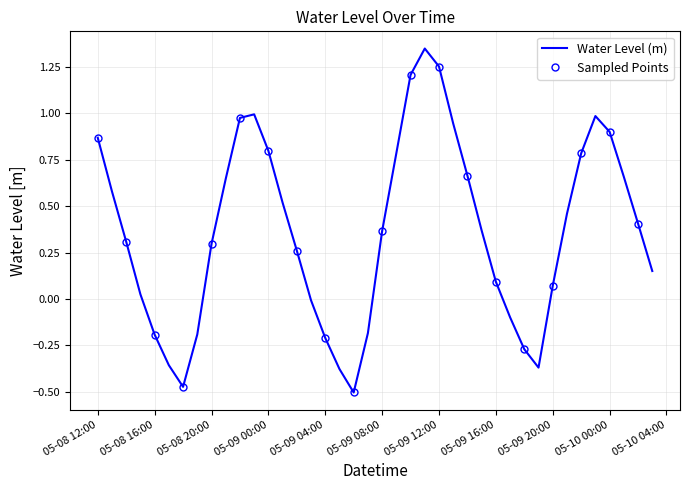

True or false: Water Level (m) has a value of 0.2 at 05-09 16:00.

False